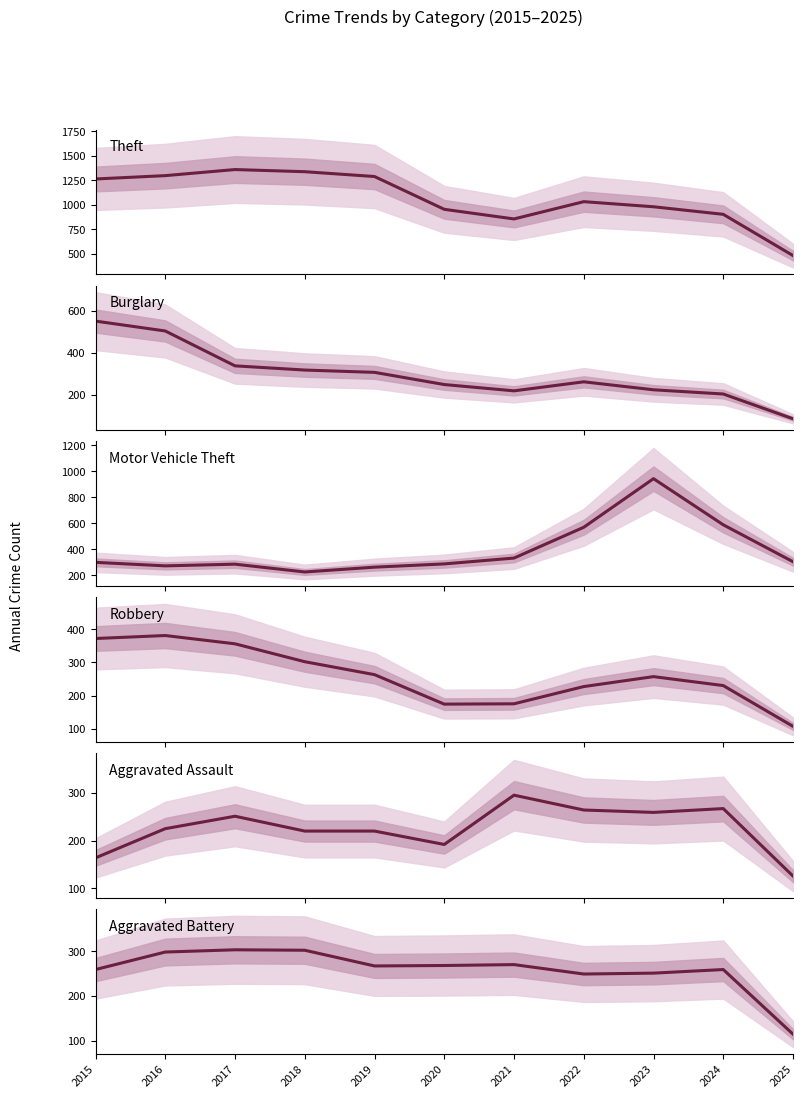

True or false: Robbery has a value of 109 at 2022.

False